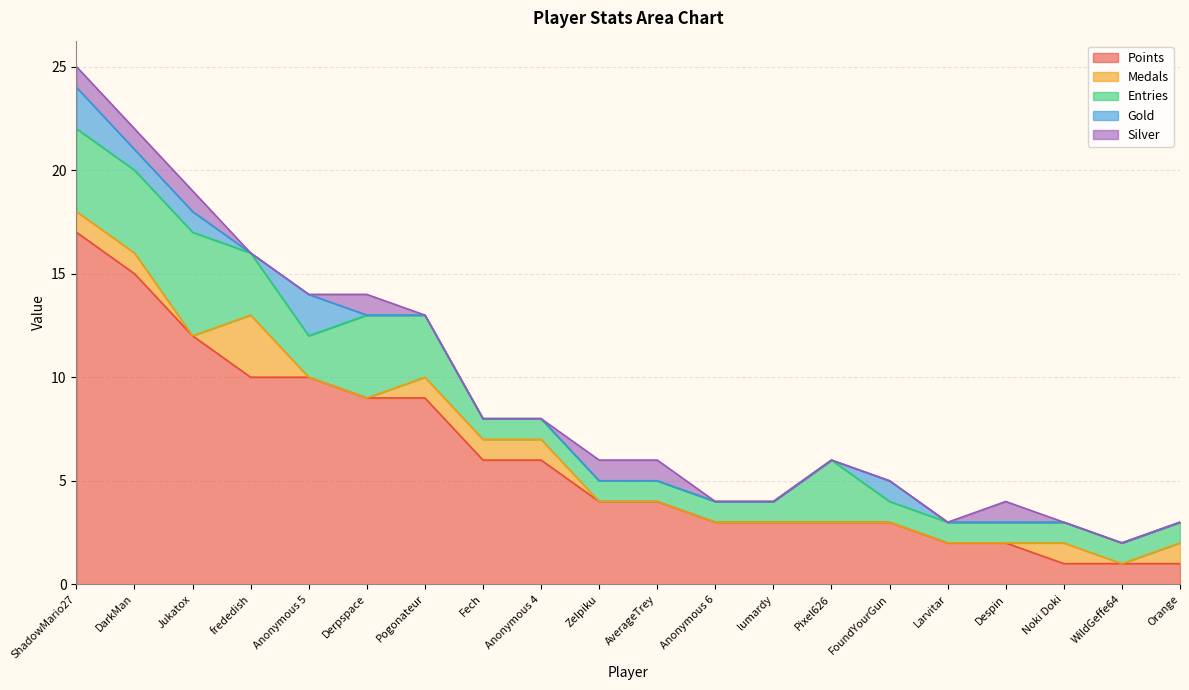

Between DarkMan and Orange, which series saw the biggest shift?

Points